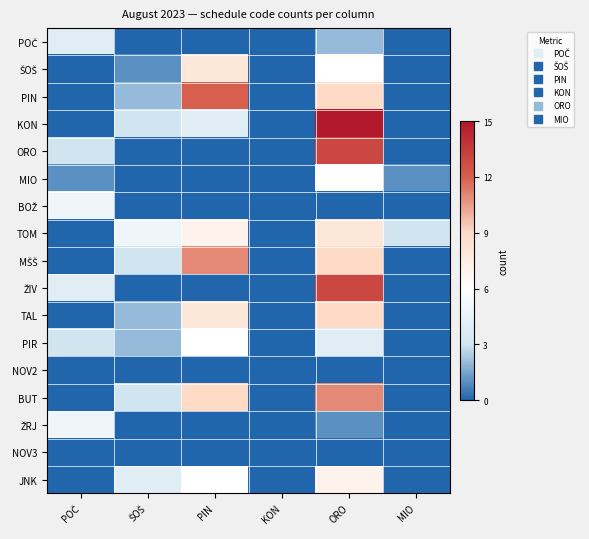

List the series in order of their peak value, lowest first.

NOV2, NOV3, POČ, BOŽ, ŽRJ, MIO, PIR, JNK, ŠOŠ, TOM, TAL, MŠŠ, BUT, PIN, ORO, ŽIV, KON